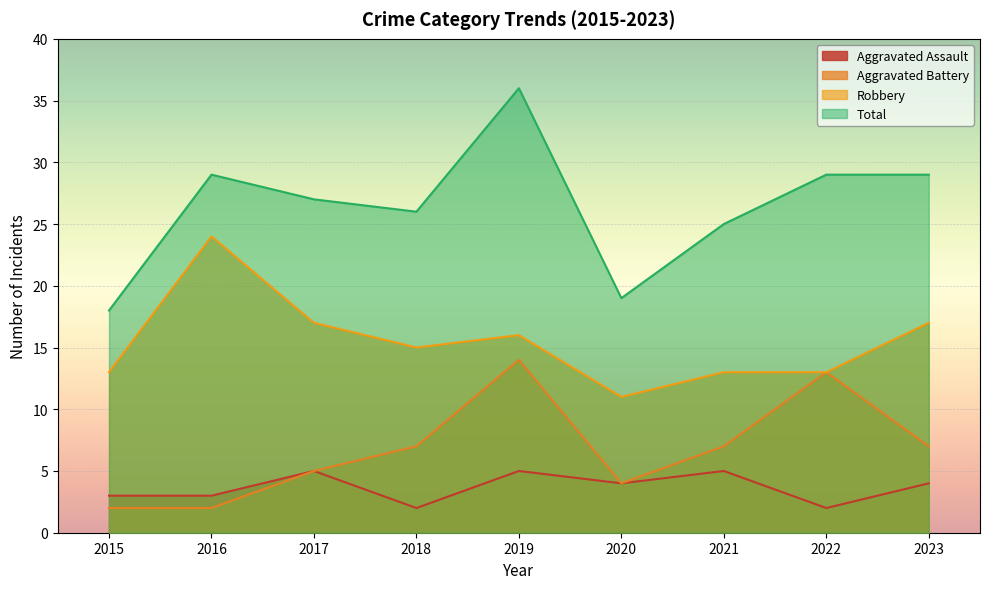

Which series changed the most between 2015 and 2019?

Total